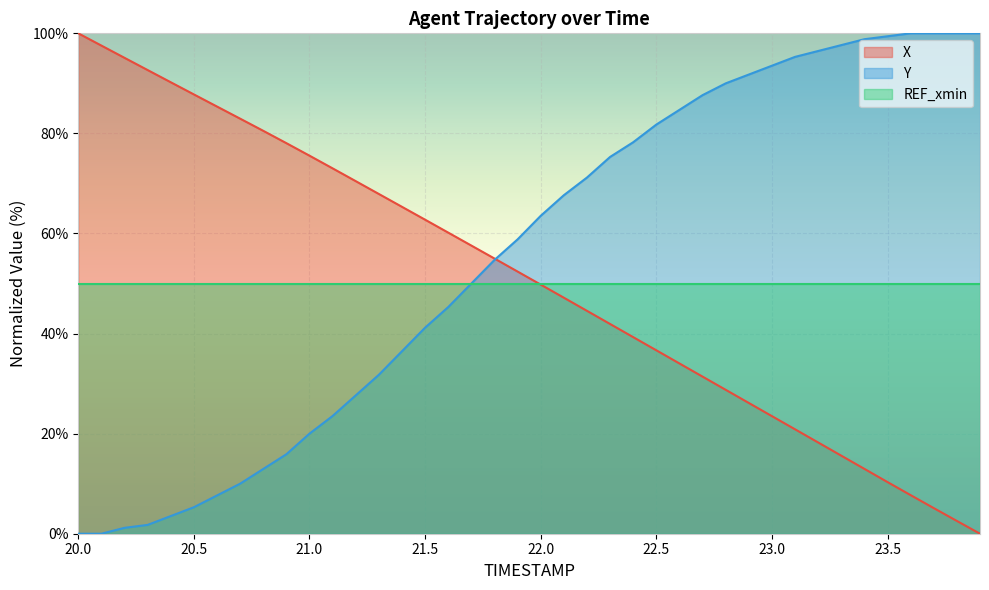

What is the total value across all series at 23.0?

167.0